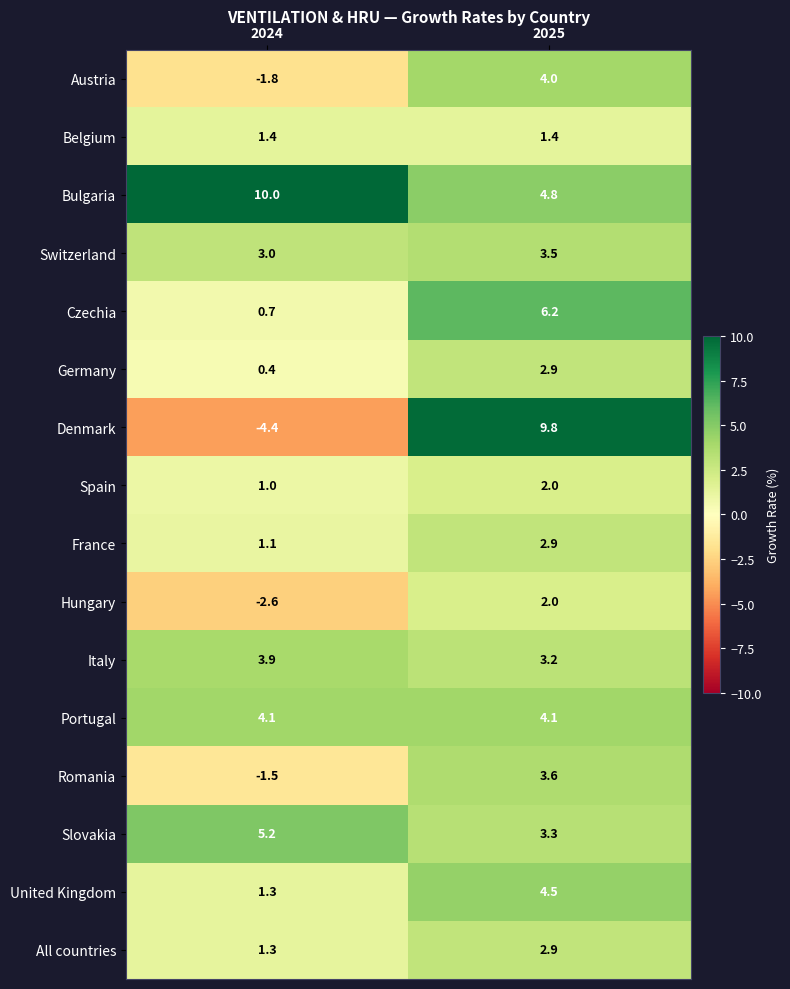

What is the average value of the Romania series?

1.1